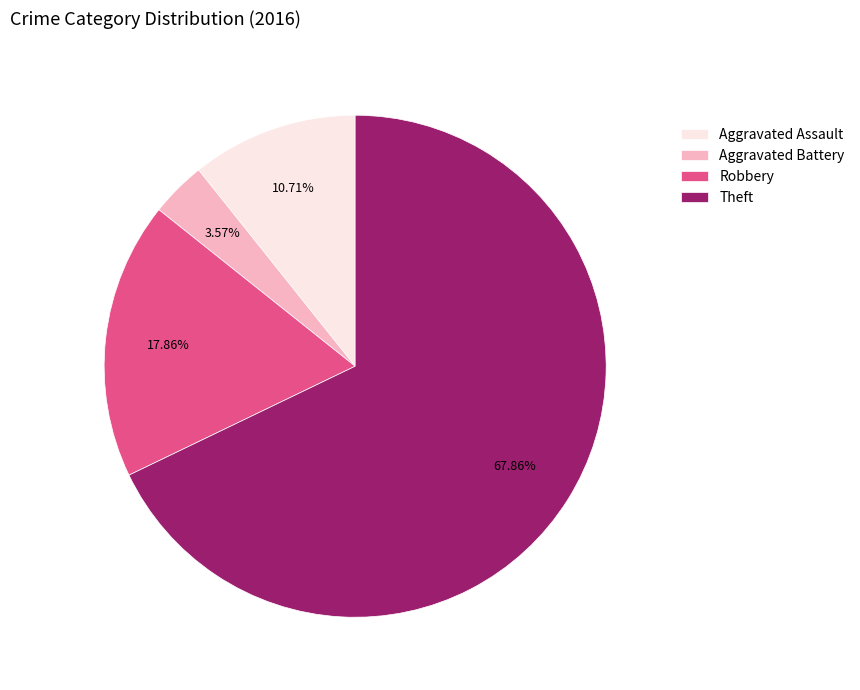

How many slices are in this pie chart?

4